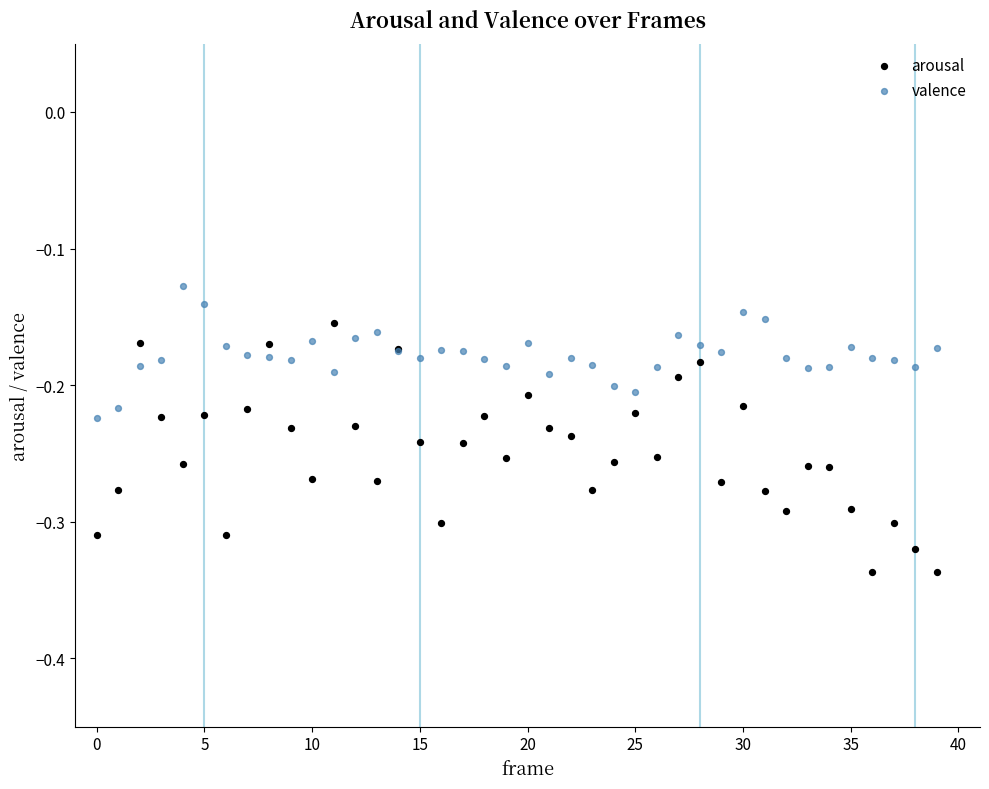

What are all the series names shown in the legend?

arousal, valence